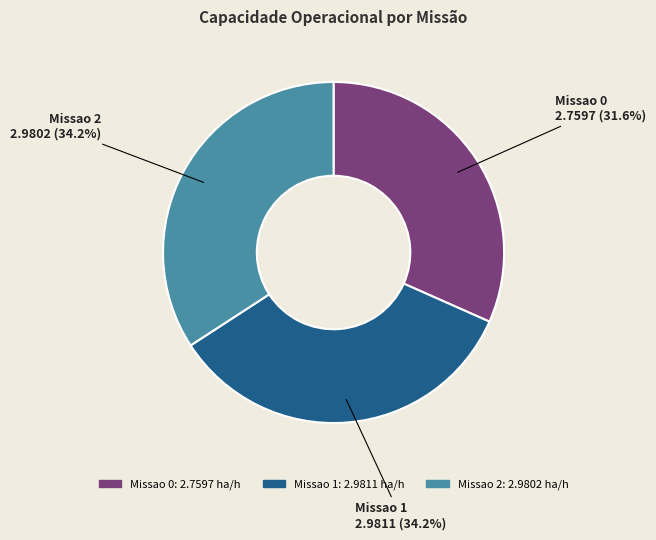

Is Missao 1 the majority of the pie?

No